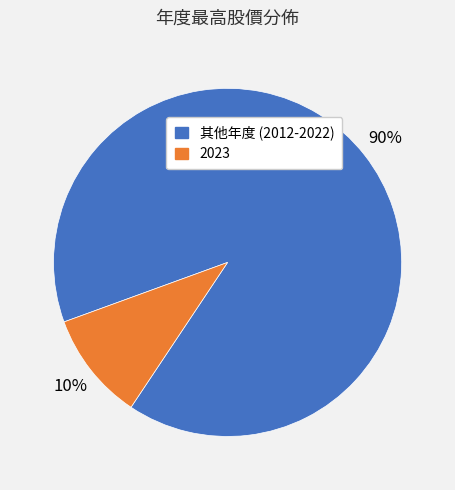

Is there any slice that represents more than half of the pie?

Yes